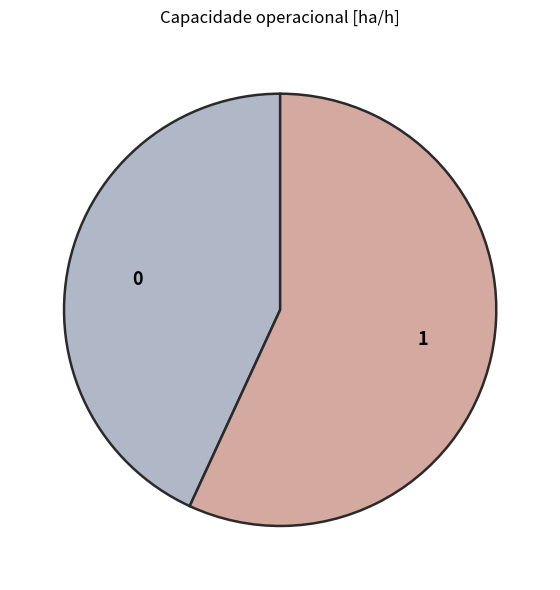

Rank the categories by value from highest to lowest.

1, 0